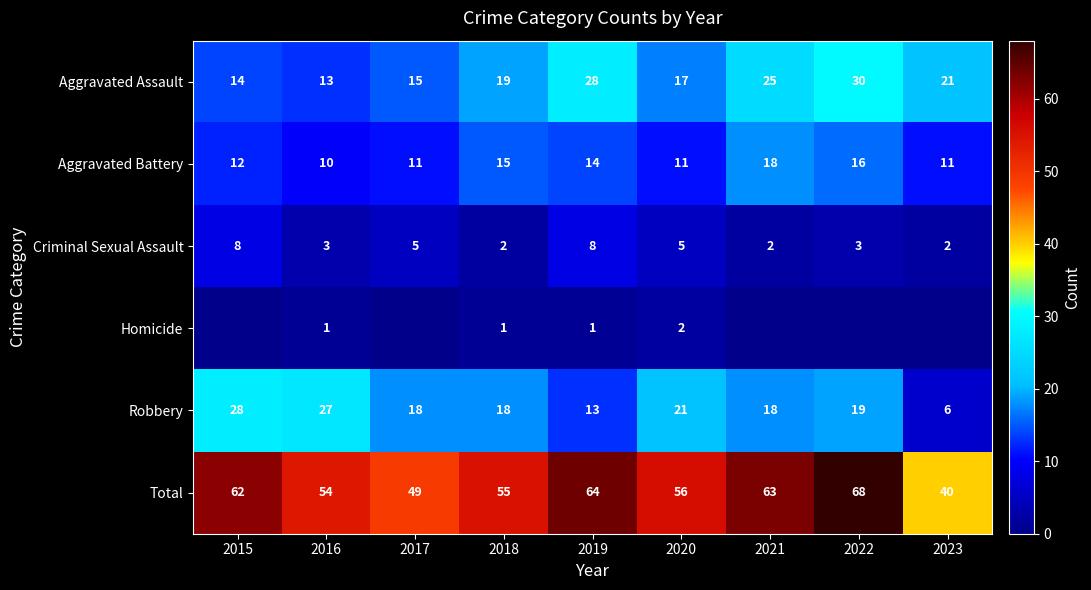

True or false: Homicide has a value of 1 at 2019.

True